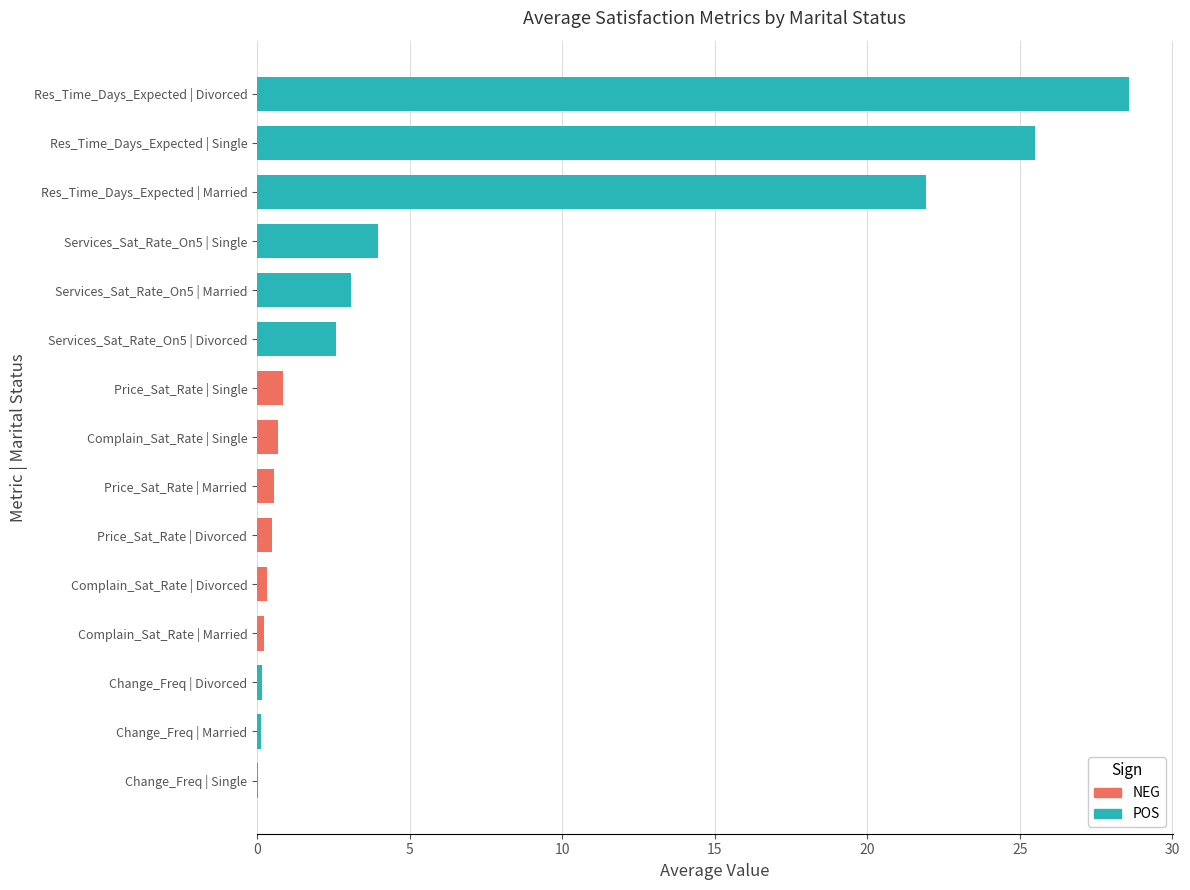

Rank the series at Married from lowest to highest value.

Change_Freq, Complain_Sat_Rate, Price_Sat_Rate, Services_Sat_Rate_On5, Res_Time_Days_Expected